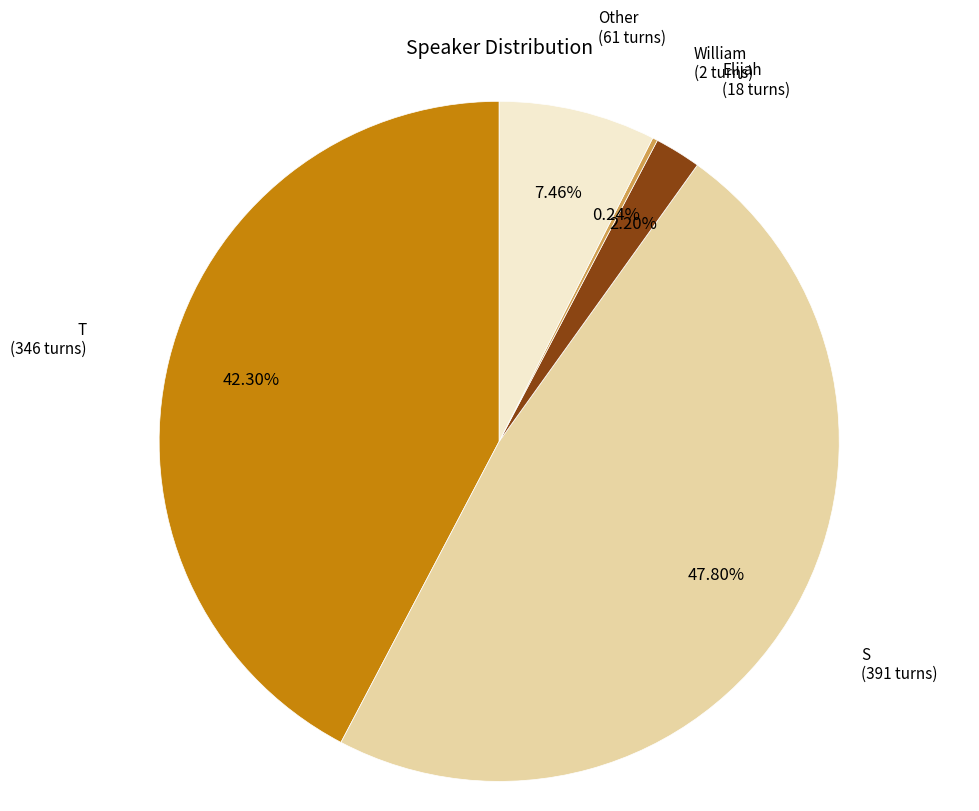

Does Other account for over 50% of the chart?

No